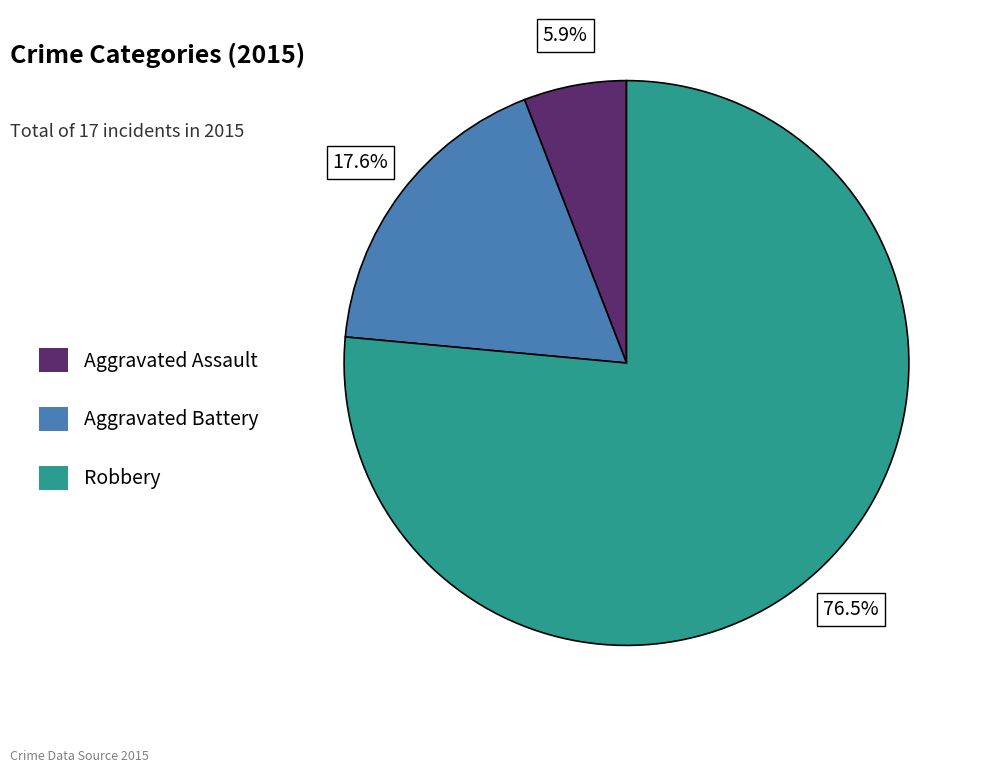

To the nearest percent, what is the average slice percentage?

33%